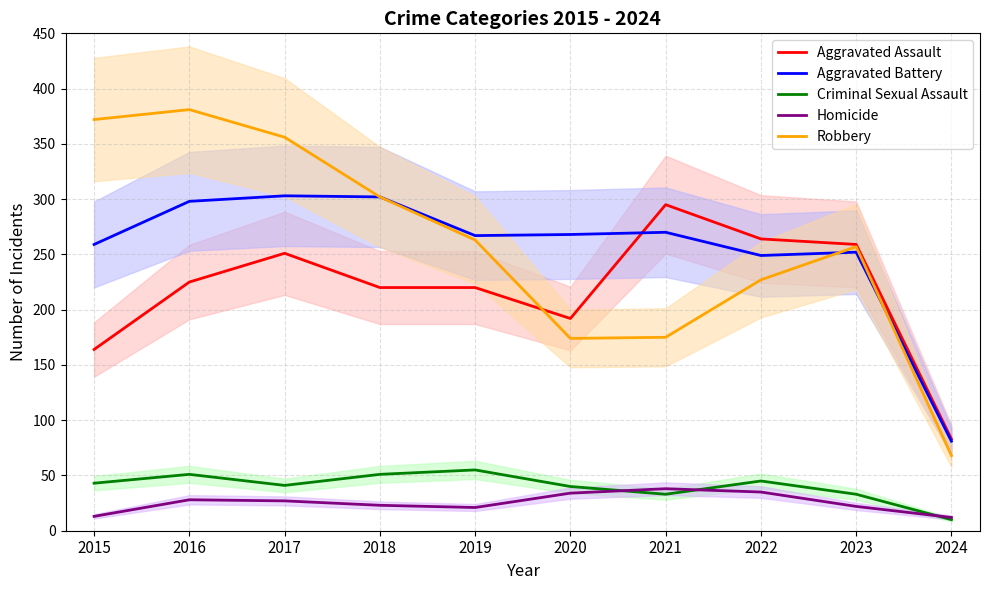

Is the value of Robbery at 2016 greater than the value of Aggravated Assault at 2016?

Yes